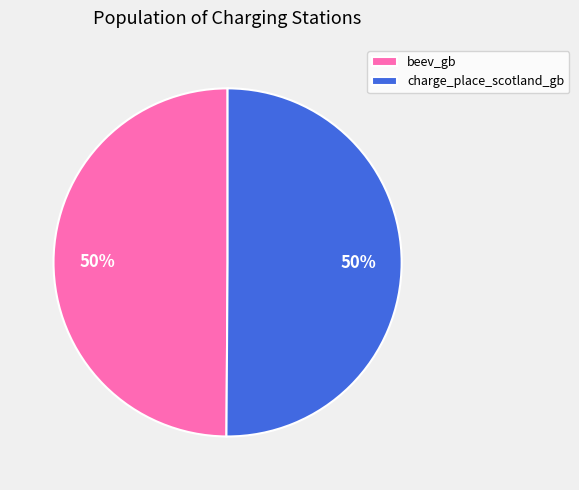

What is the ratio of the value at charge_place_scotland_gb to the value at beev_gb?

1.0